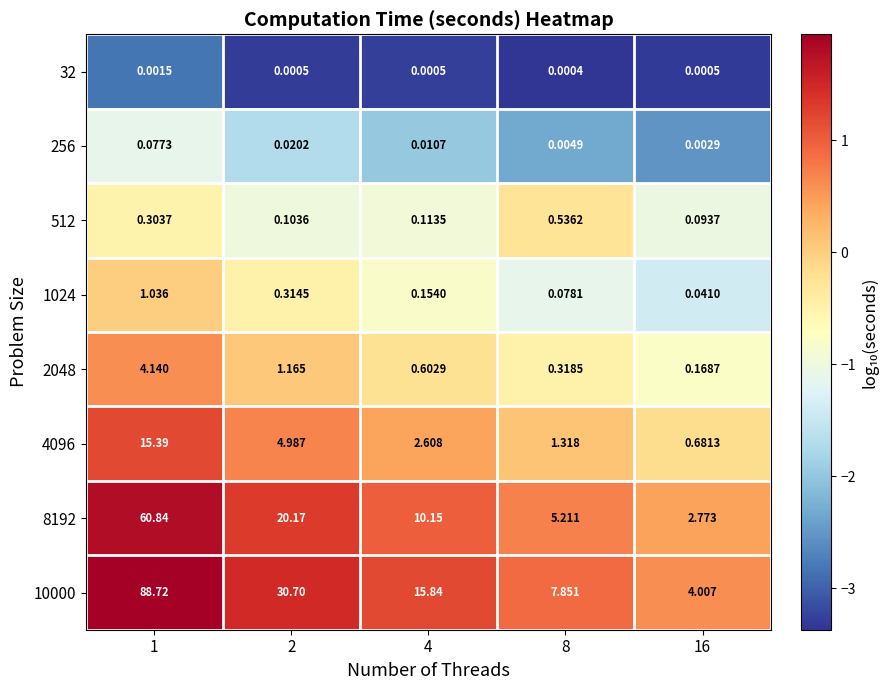

How many series are shown in this chart?

8